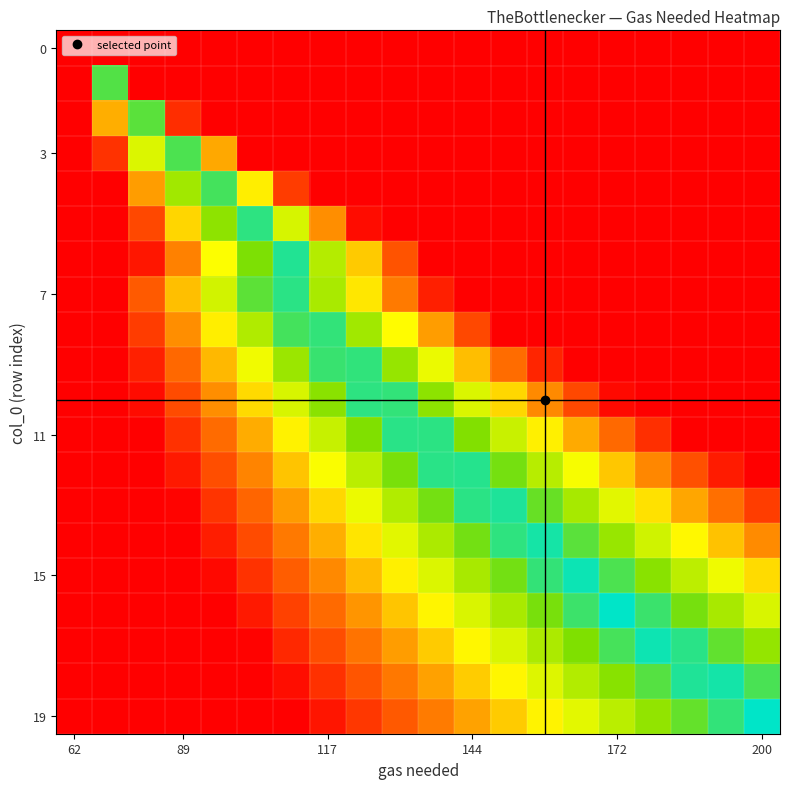

How many distinct data groups are displayed?

20